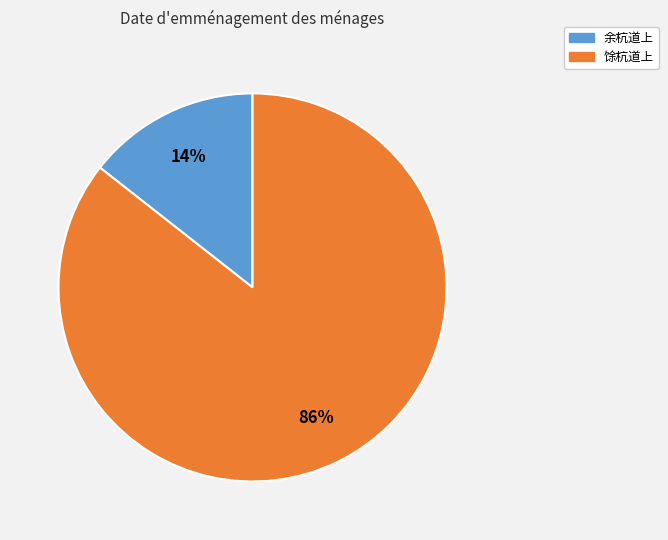

Does 余杭道上 represent more than half of the total?

No